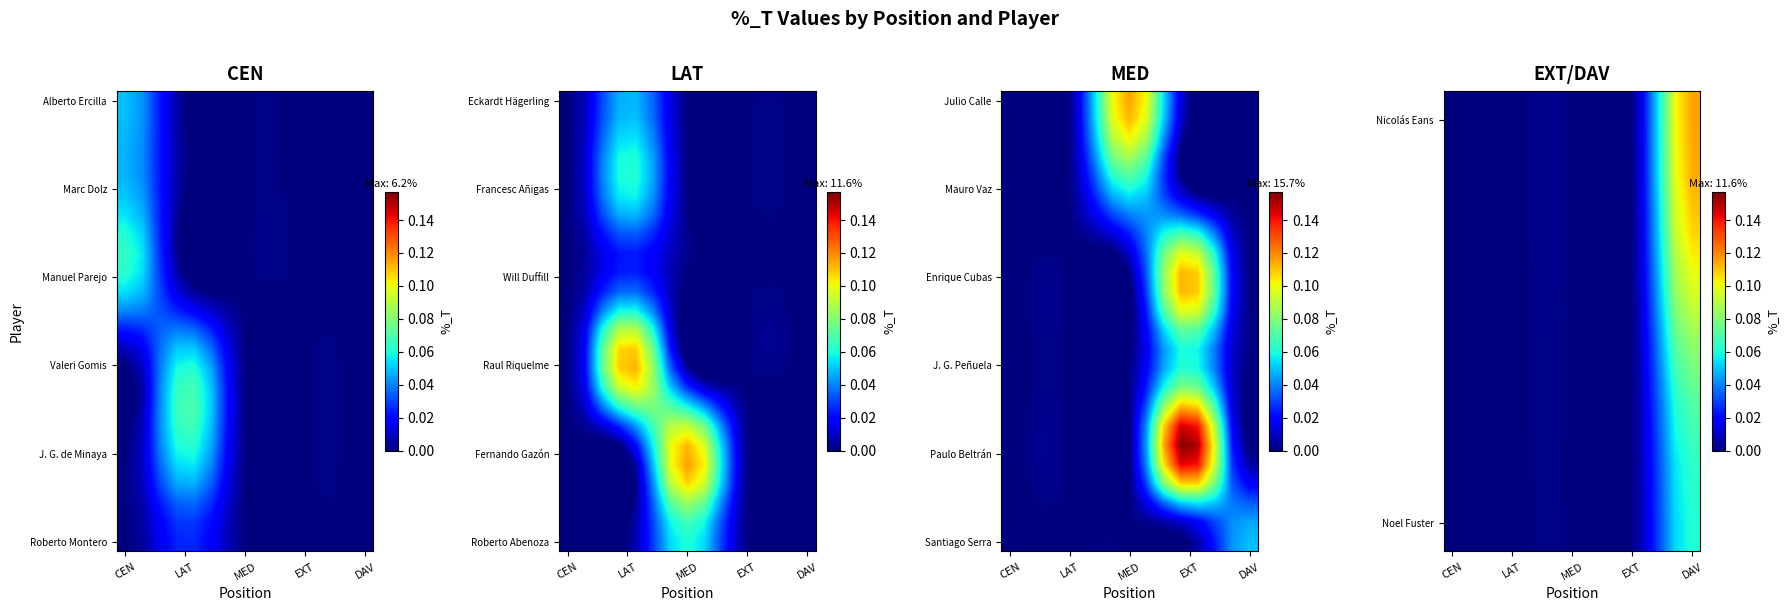

How many series are shown in this chart?

24